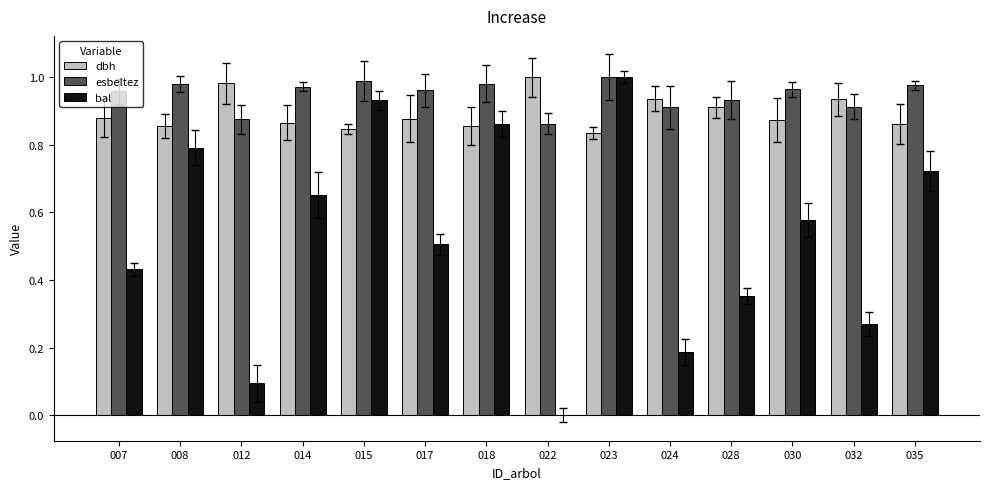

What are all the series names shown in the legend?

dbh, esbeltez, bal